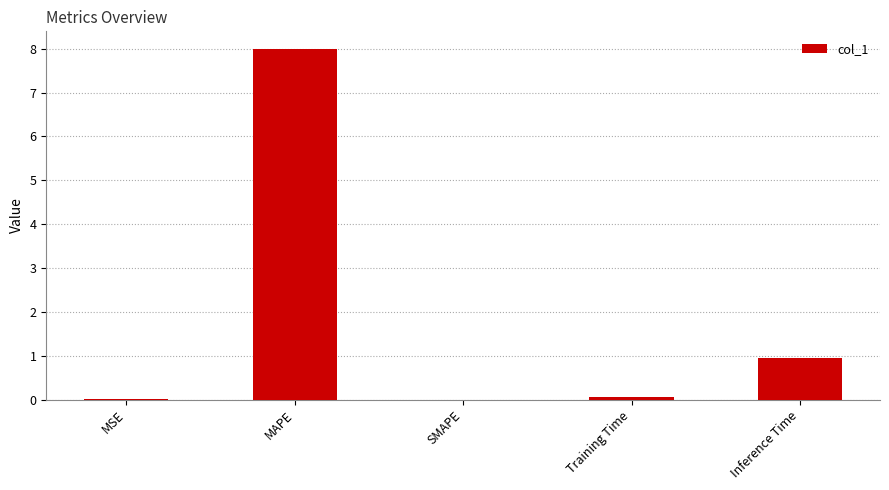

Which has a higher value, Training Time or Inference Time?

Inference Time